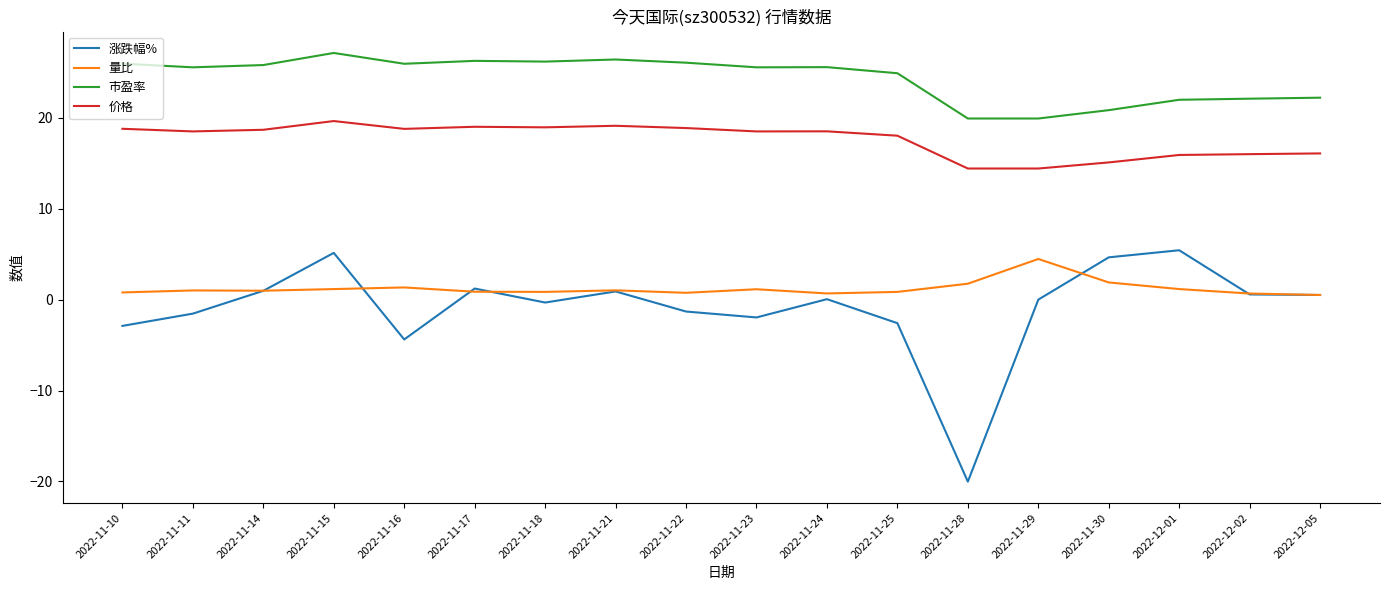

The 涨跌幅% series shows -20.0 at 2022-11-28. True or false?

True